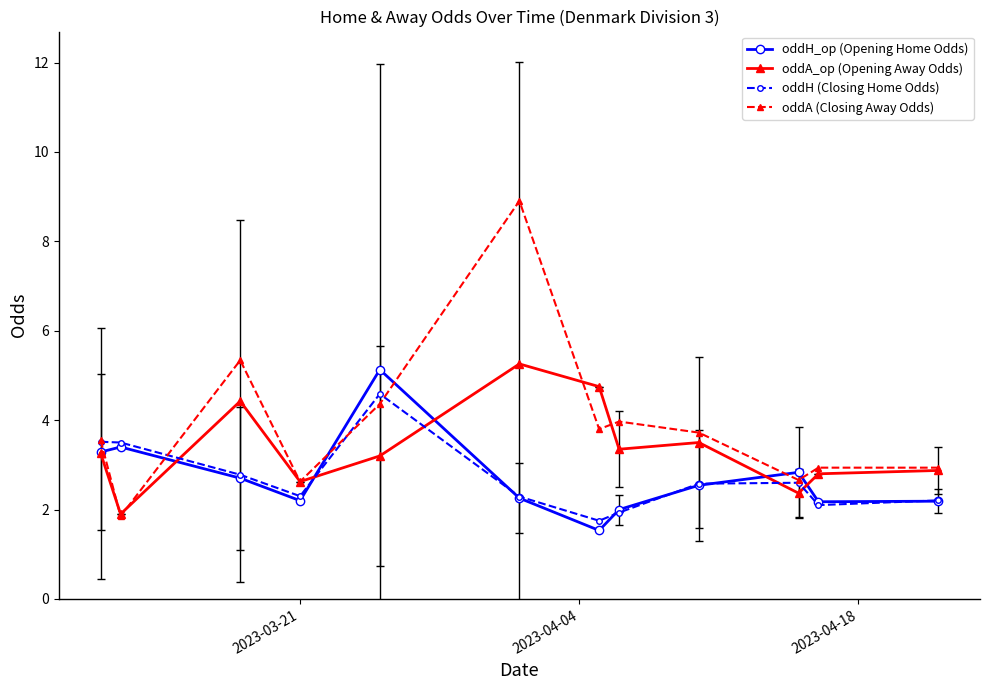

What is the value of the oddH_op (Opening Home Odds) point at the 9th from the left?

2.5